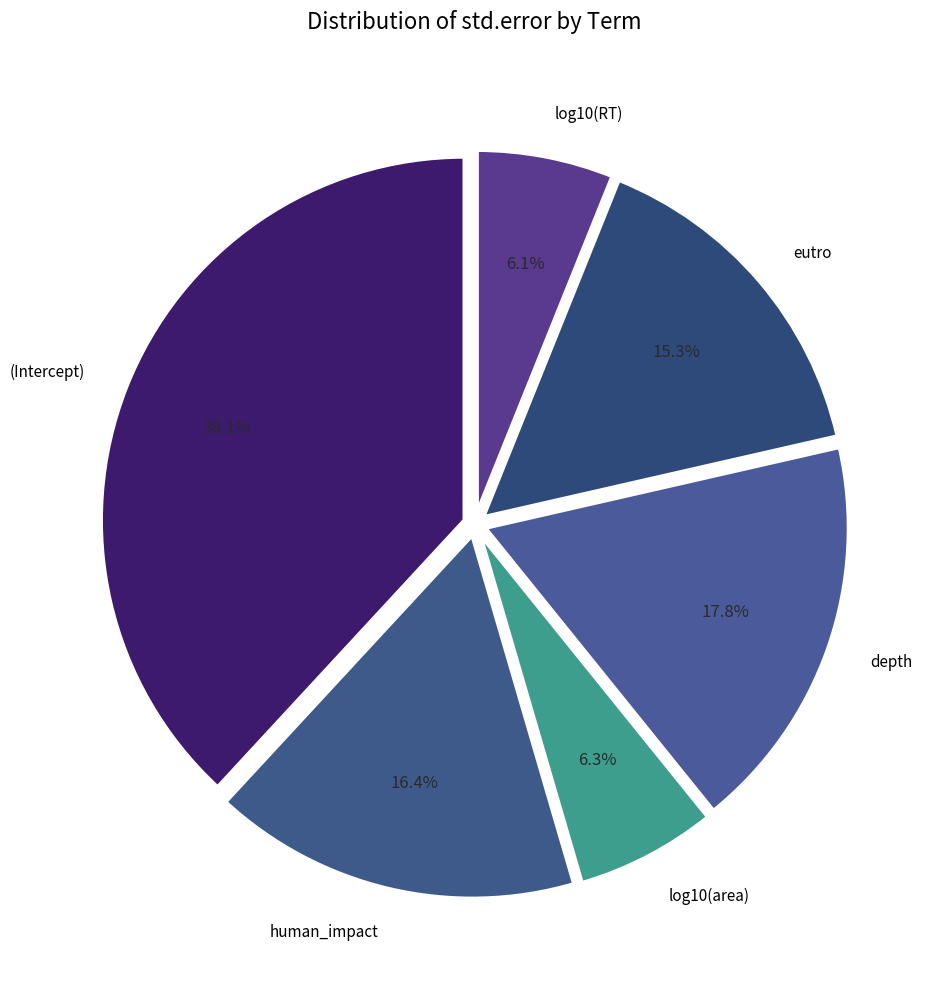

Which slice is the largest?

(Intercept)